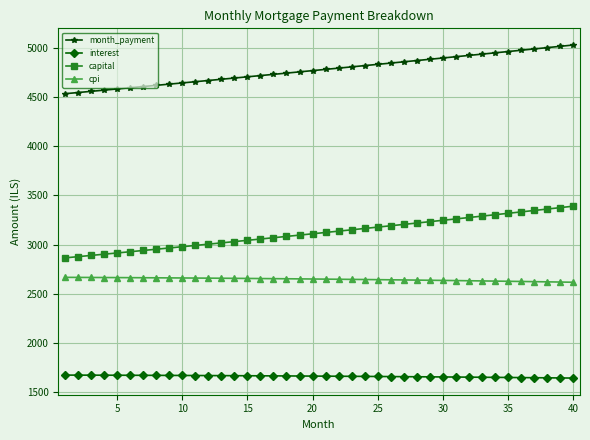

True or false: month_payment and capital intersect in this chart.

False